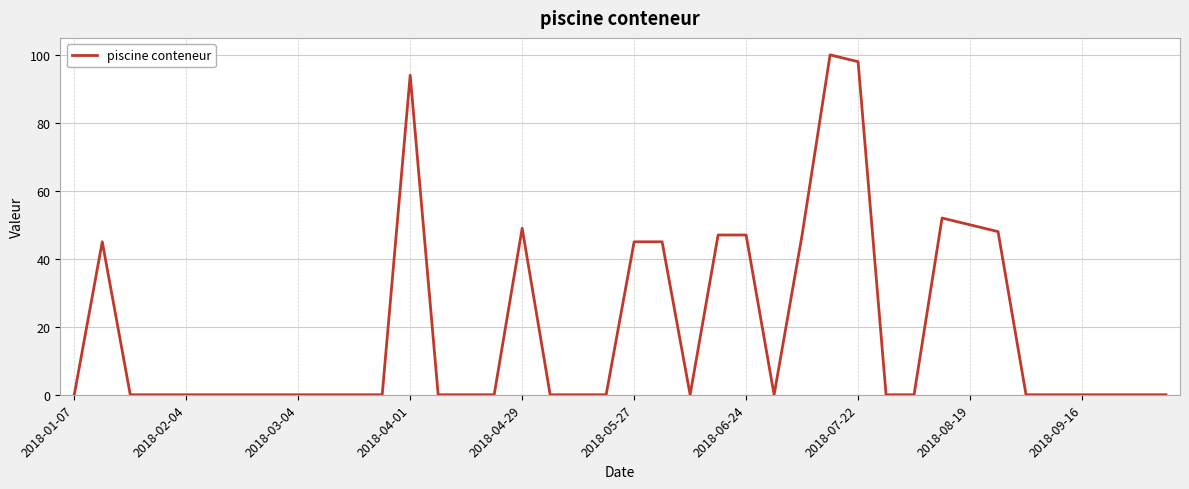

Reading left to right, what are all the values shown in this chart?

0	45	0	0	0	0	0	0	0	0	0	0	94	0	0	0	49	0	0	0	45	45	0	47	47	0	47	100	98	0	0	52	50	48	0	0	0	0	0	0